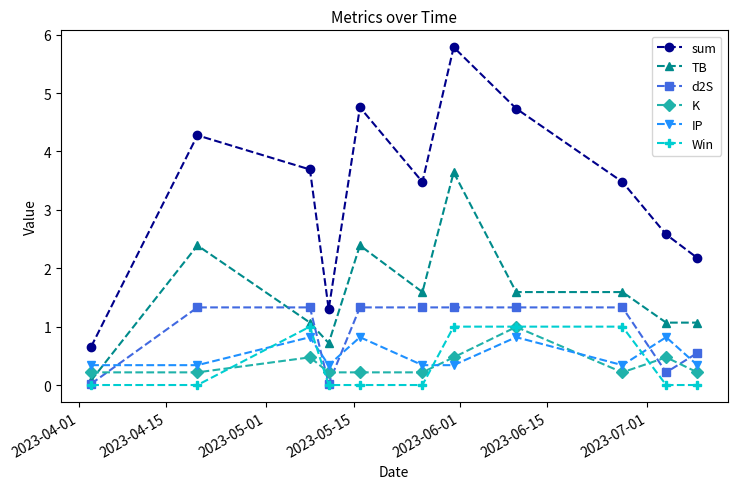

Which series has the widest spread of values?

sum